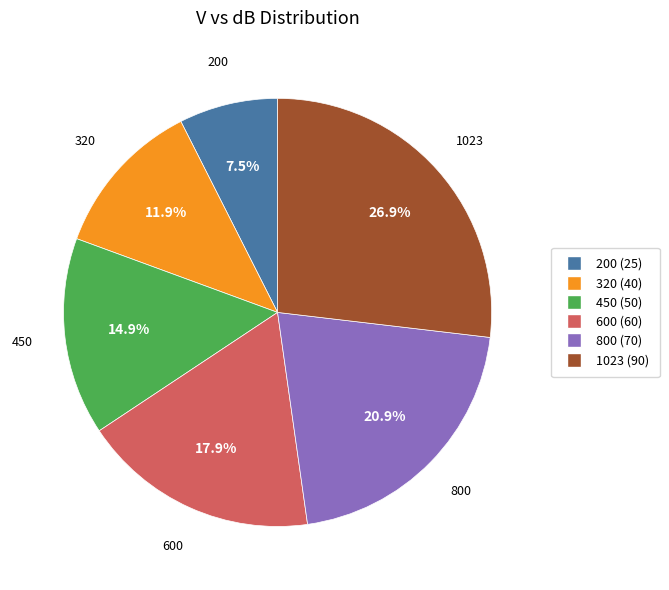

Does 200 account for over 50% of the chart?

No